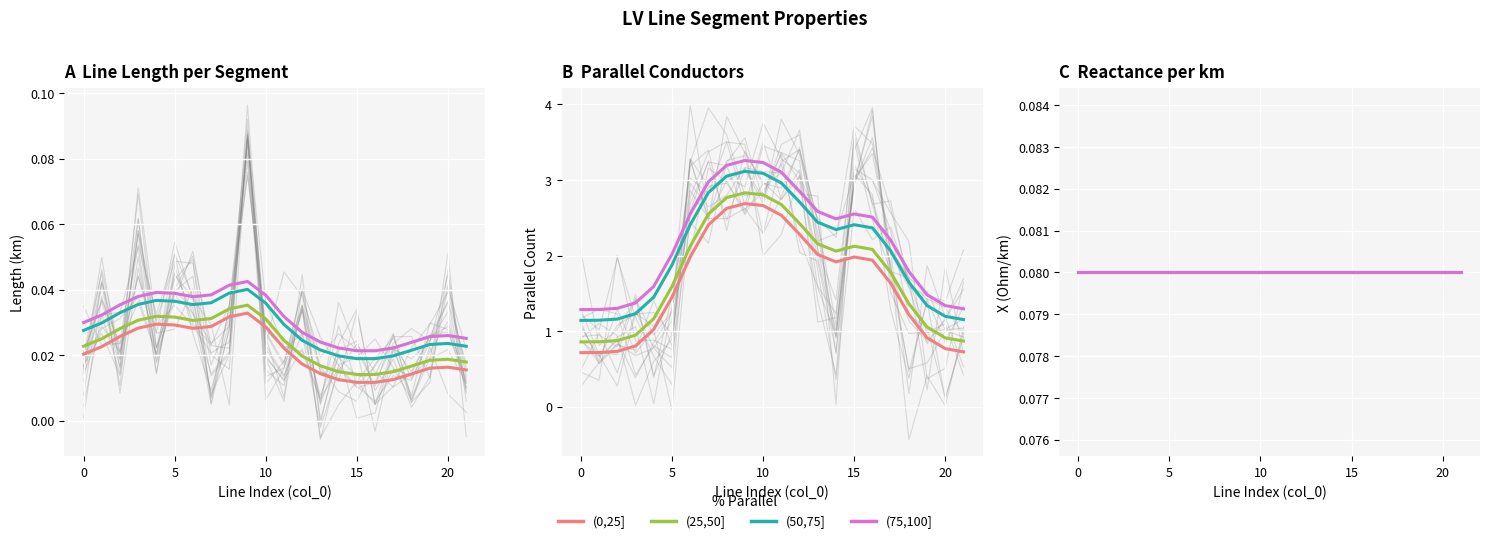

What is the difference between the maximum and minimum values in the parallel series?

2.0